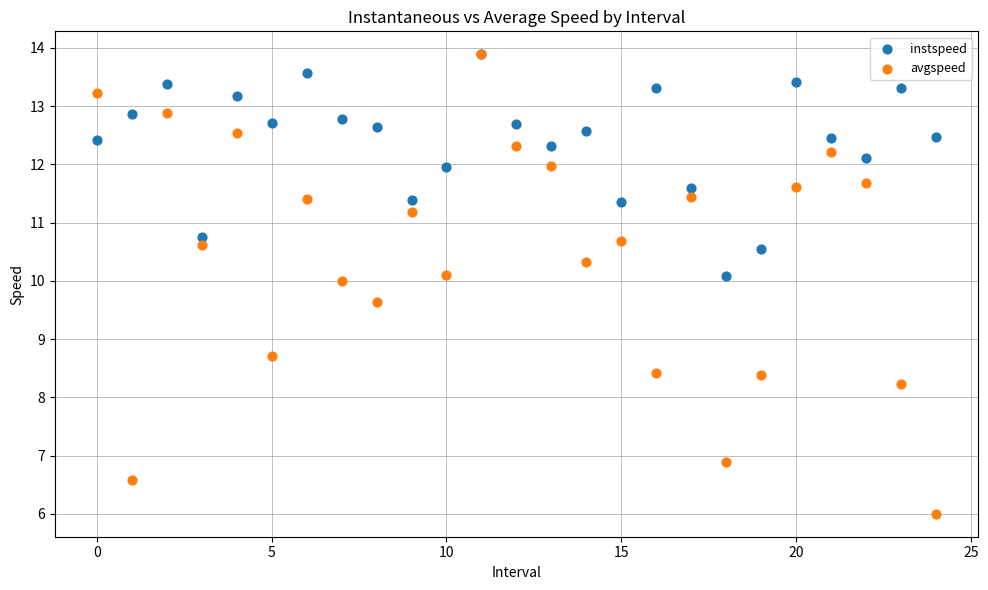

Across all series, what Y value is closest to 9?

8.7